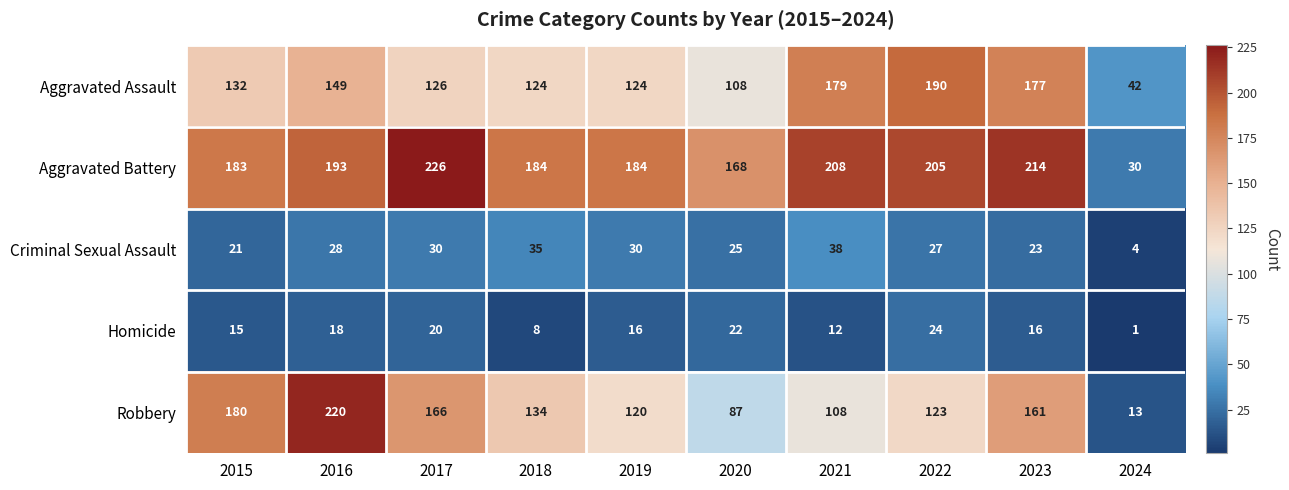

Which series has the widest spread of values?

Robbery